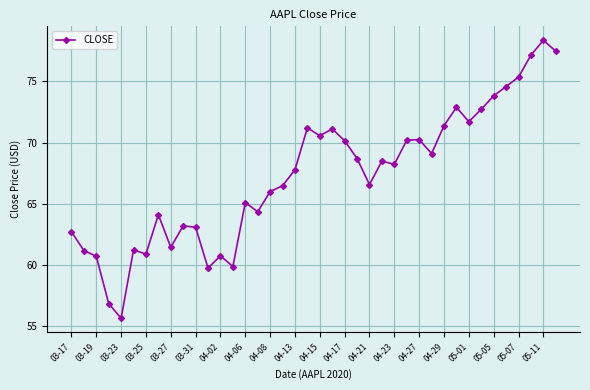

What is the difference between the second highest and second lowest values?

20.6